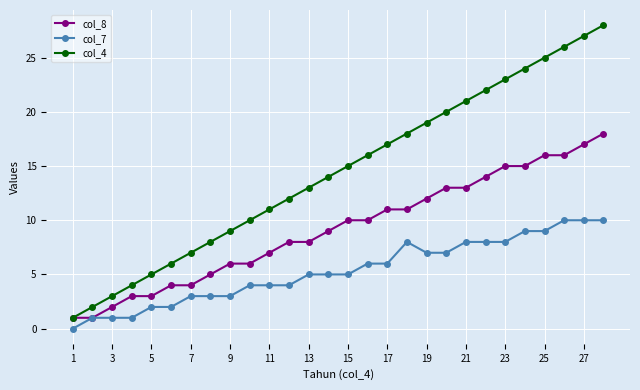

Rank the series by their maximum value, from lowest to highest.

col_7, col_8, col_4